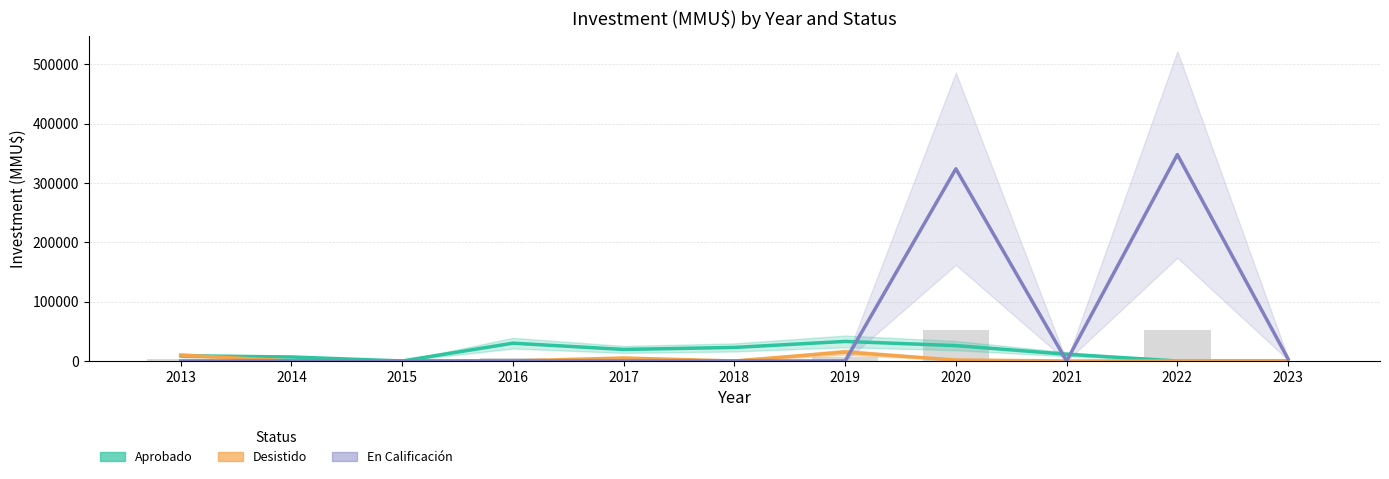

At how many categories does at least one series exceed 255111?

2